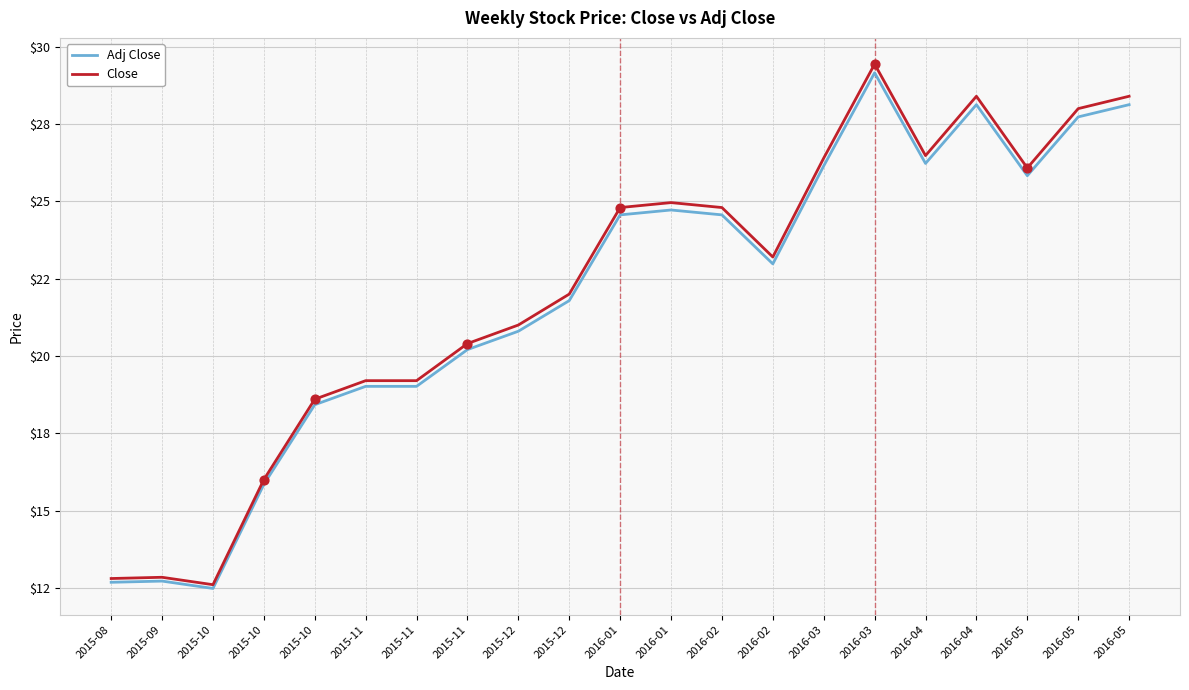

At which category is the sum across all series the highest?

2016-03